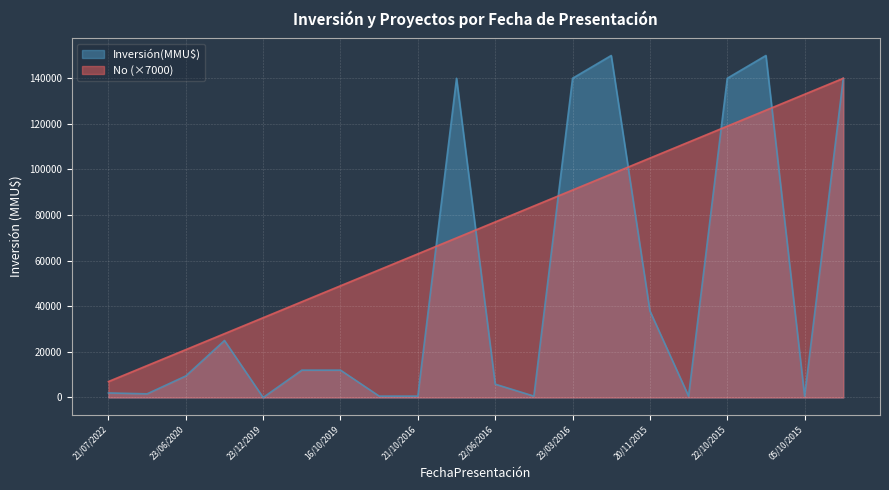

The Inversión(MMU$) series shows 234852 at 22/10/2015. True or false?

False